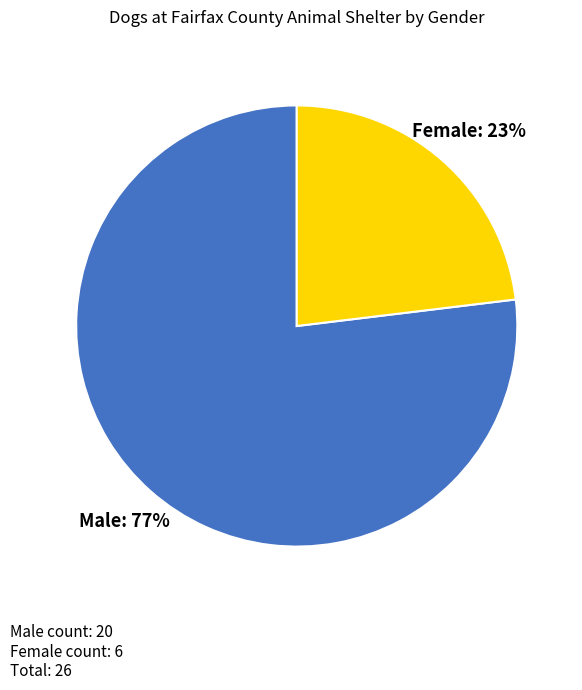

Does Female represent more than half of the total?

No